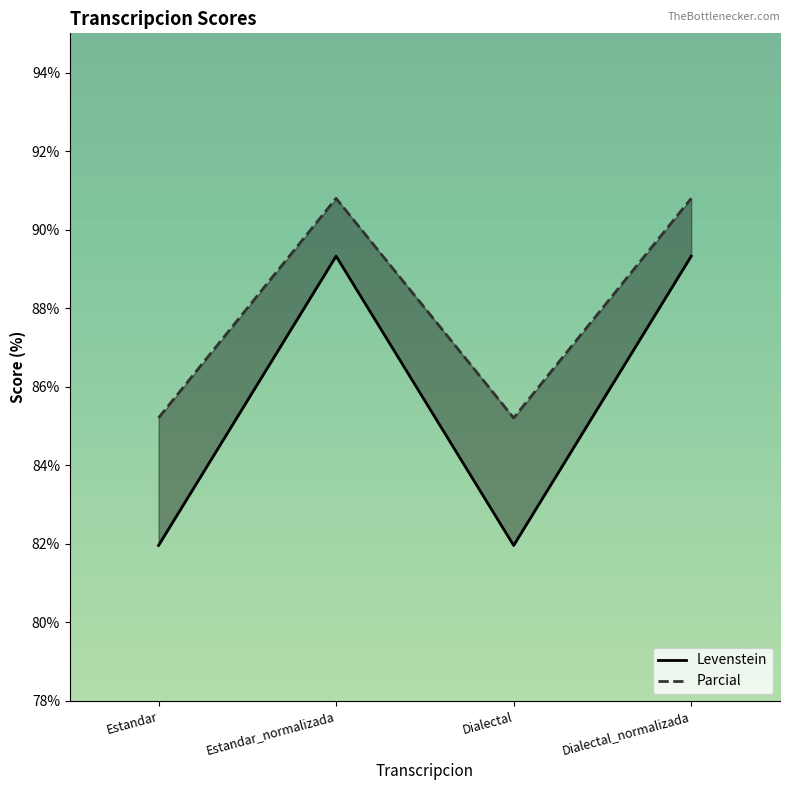

Does the chart have visible grid lines?

No